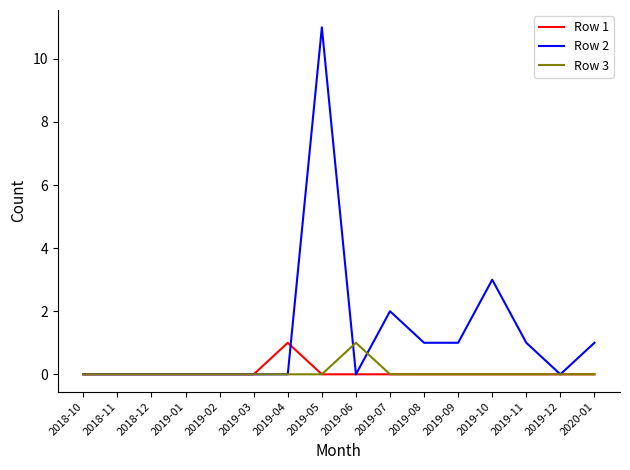

At which category is the sum across all series the highest?

2019-05